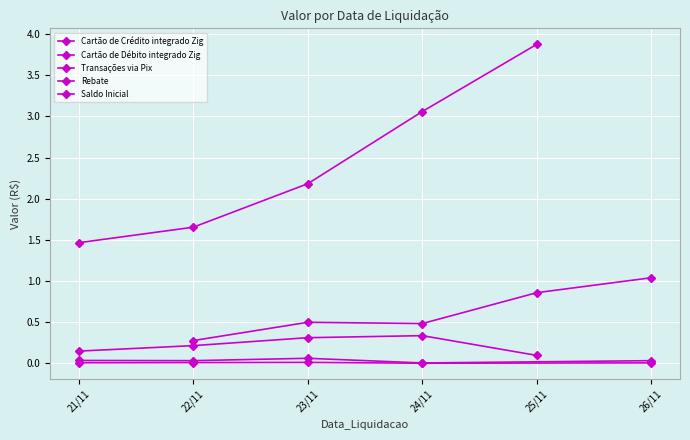

Which category has the highest value in the Rebate series?

23/11